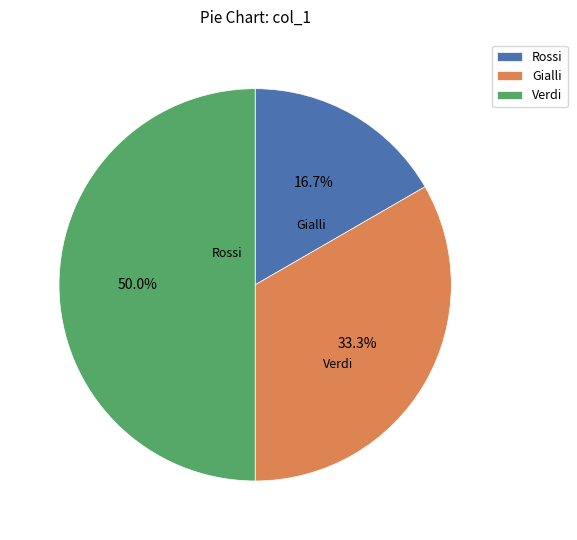

Does Gialli account for over 50% of the chart?

No